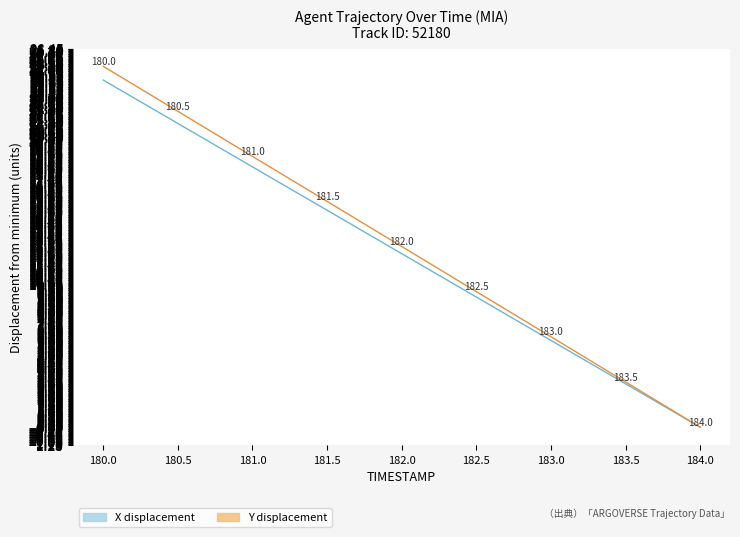

How many data points in Y are above 12?

5